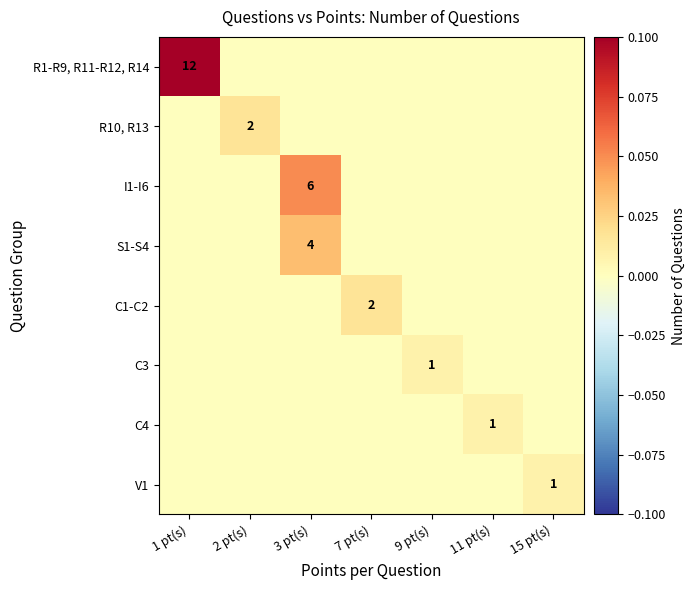

Which label corresponds to the largest value in the chart?

1 pt(s)